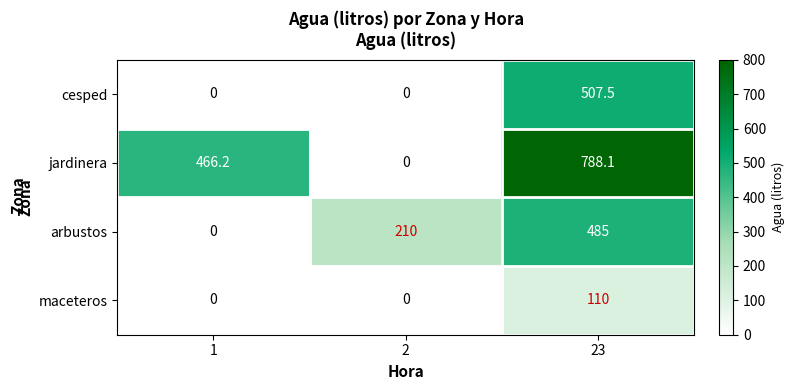

Reading left to right, extract all data points from this chart.

cesped: 0.0	0.0	507.5
jardinera: 466.2	0.0	788.1
arbustos: 0.0	210.0	485.0
maceteros: 0.0	0.0	110.0